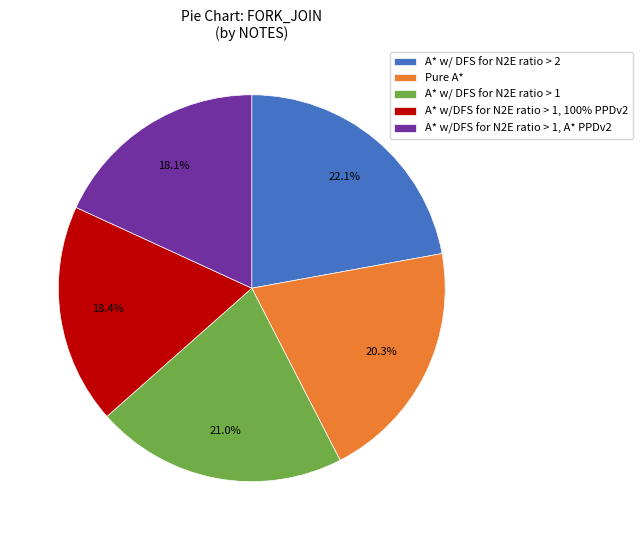

To the nearest percent, what portion does A* w/DFS for N2E ratio > 1, A* PPDv2 represent?

18%